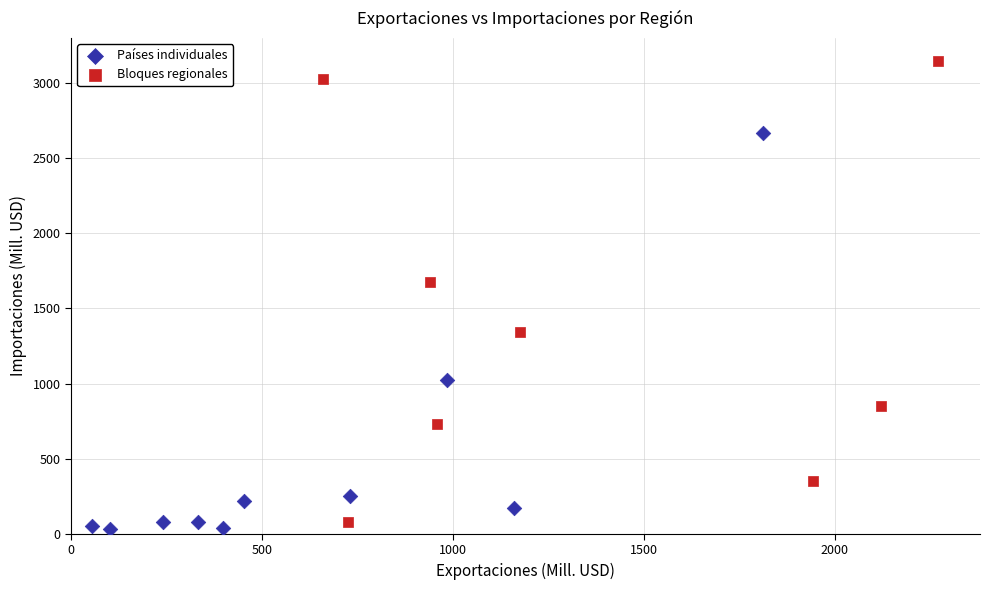

Which series has the largest Y range (max minus min)?

Bloques regionales